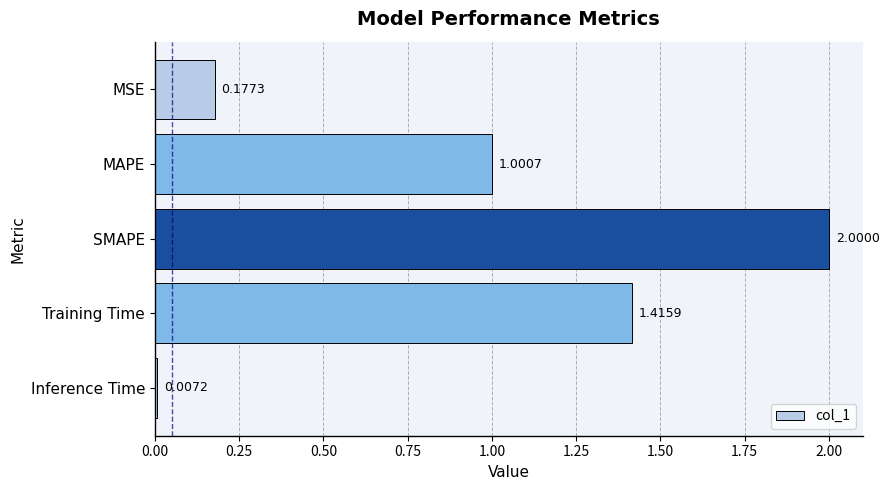

Rank the categories by value from lowest to highest.

Inference Time, MSE, MAPE, Training Time, SMAPE